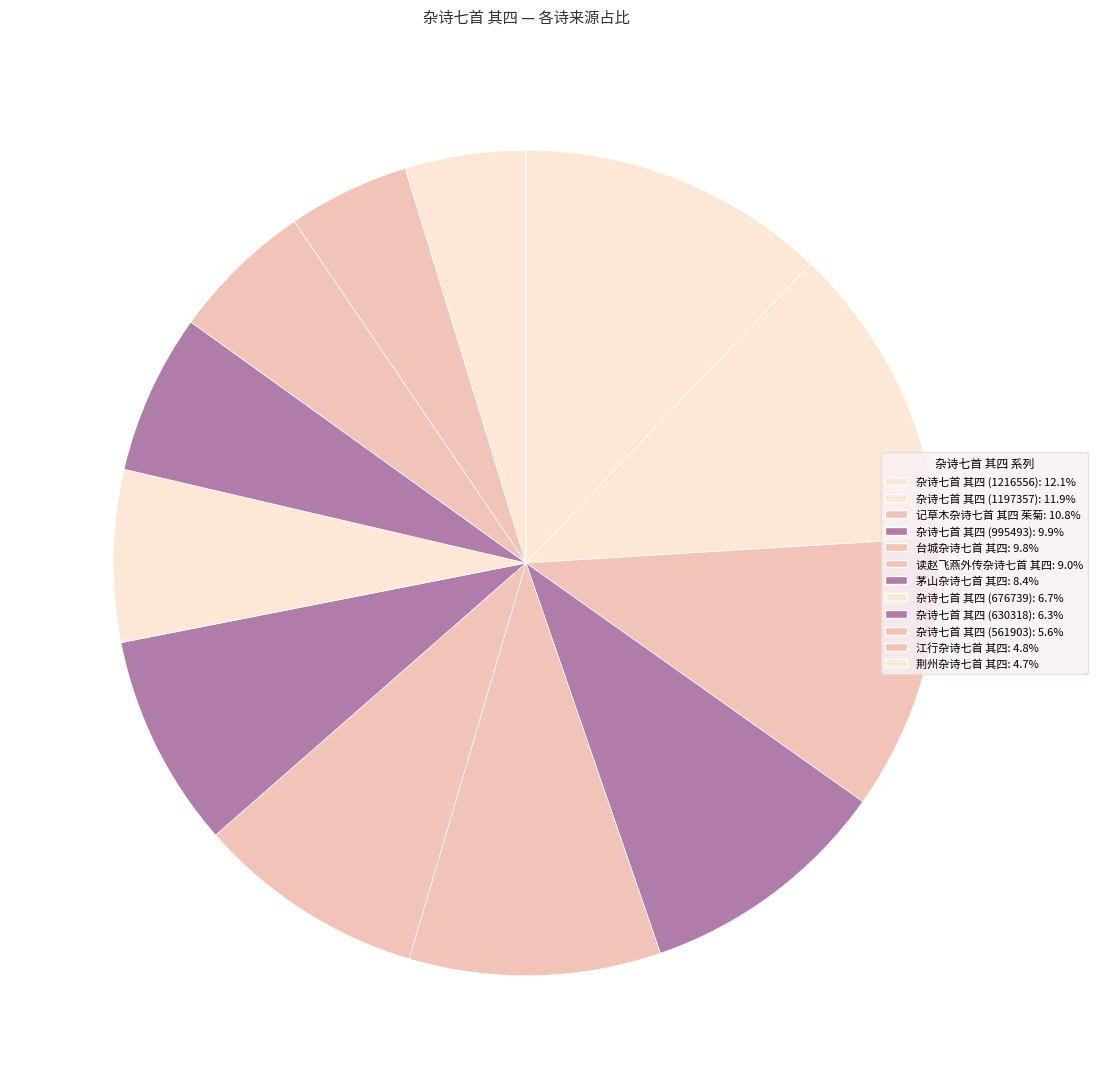

Is there any slice that represents more than half of the pie?

No